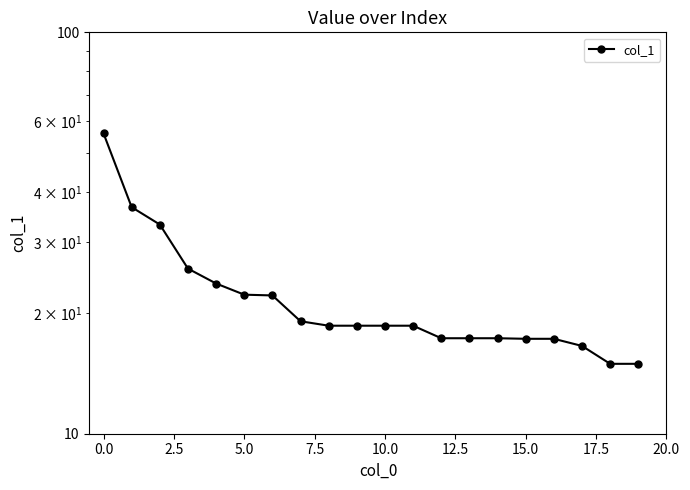

What is the change in value from 5.0 to 10.0?

-3.6